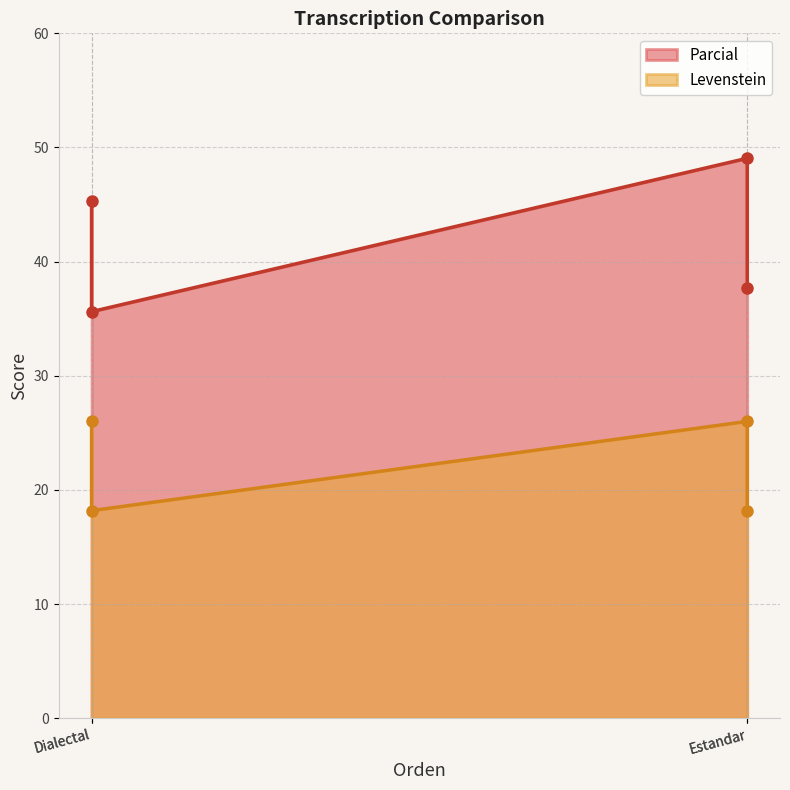

True or false: Levenstein has a value of 15.2 at Estandar.

False